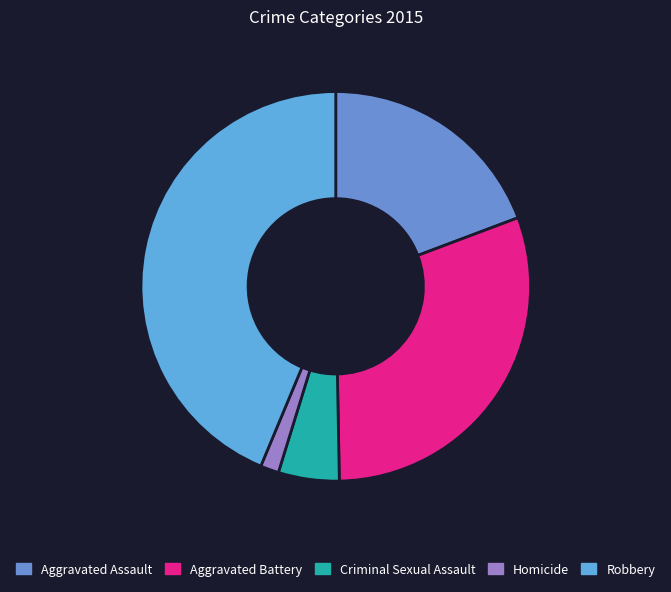

Is there a majority slice in this chart?

No